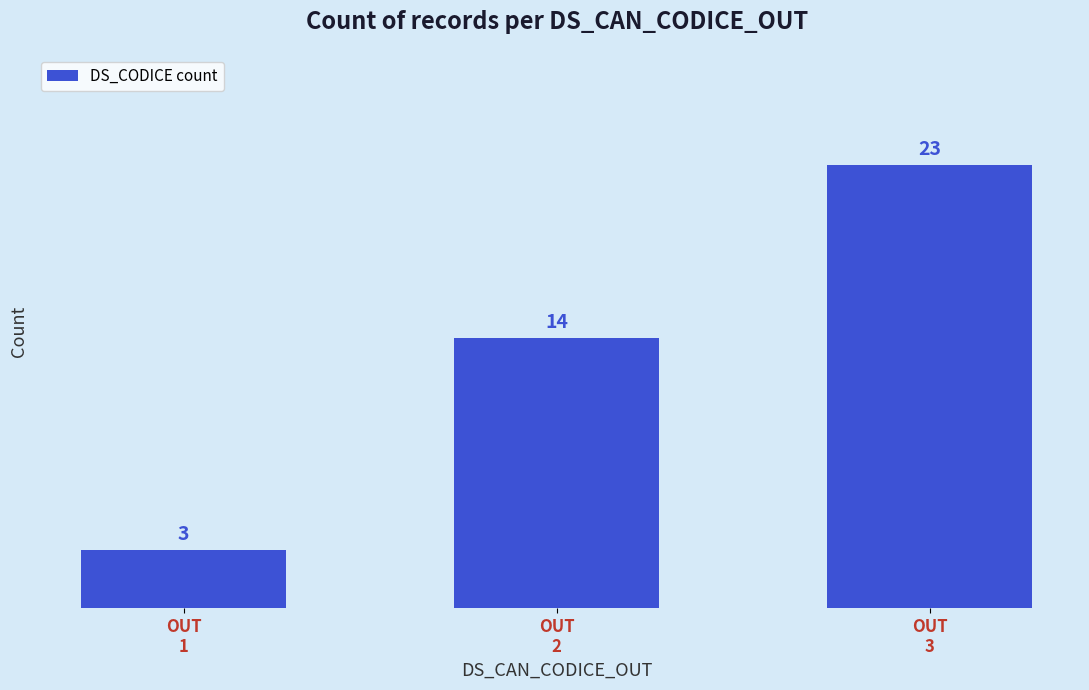

Which label corresponds to the smallest value in the chart?

OUT
1